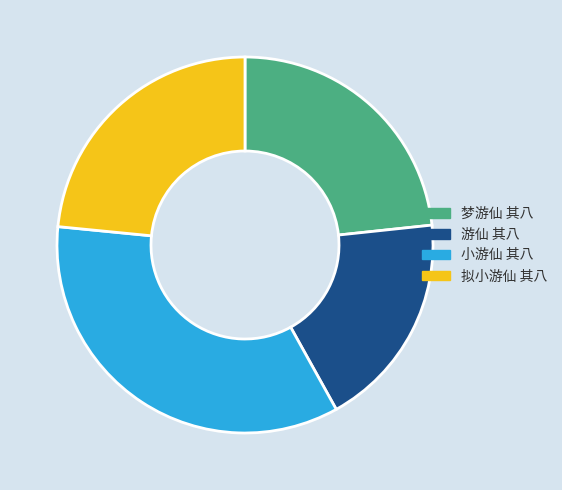

Approximately how many times larger is the value at 拟小游仙 其八 compared to 游仙 其八?

1.3